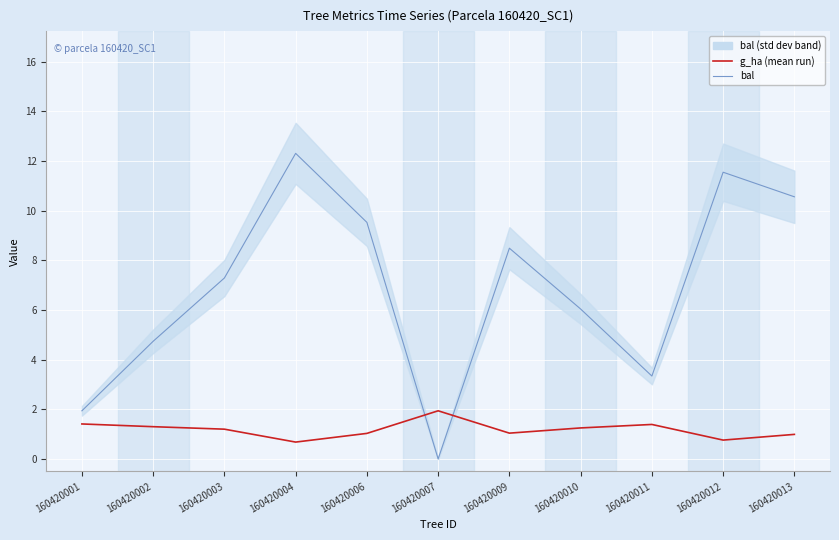

In bal, how many points are lower than both neighbors (excluding endpoints)?

2